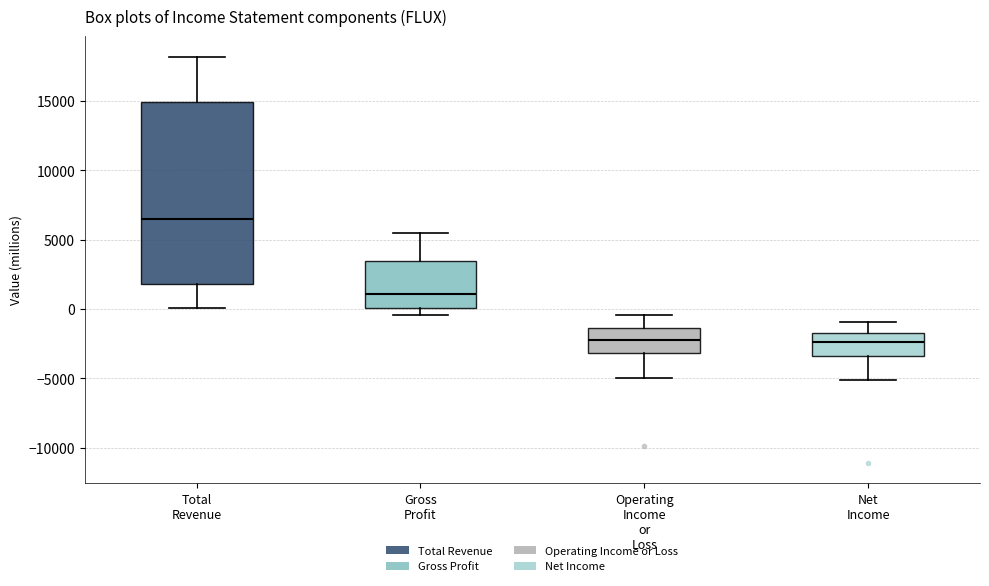

Comparing the boxes themselves (not the whiskers), which one is the tallest?

Total Revenue